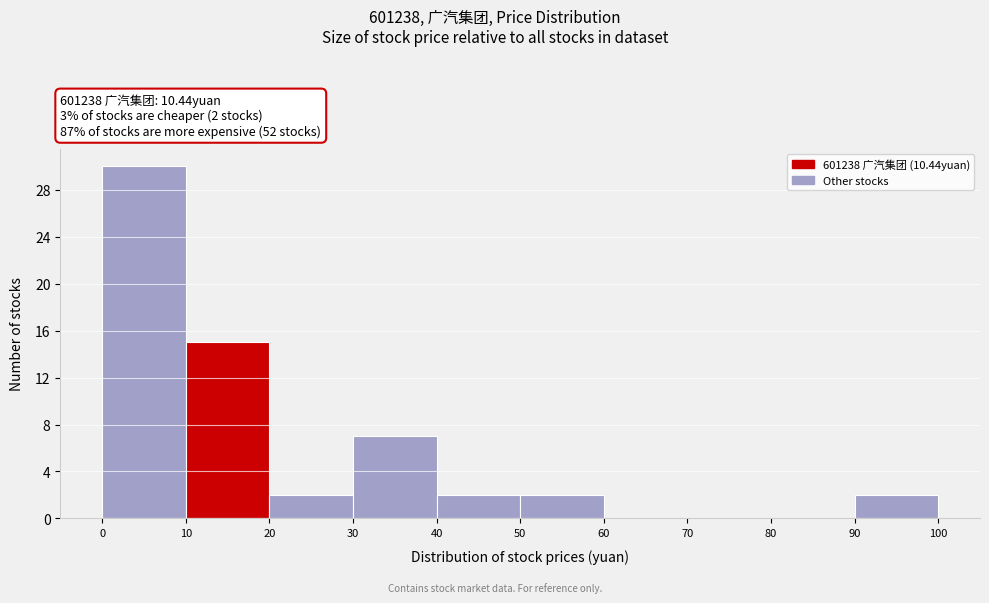

Over which range of the x-axis is the bar tallest?

0 to 10